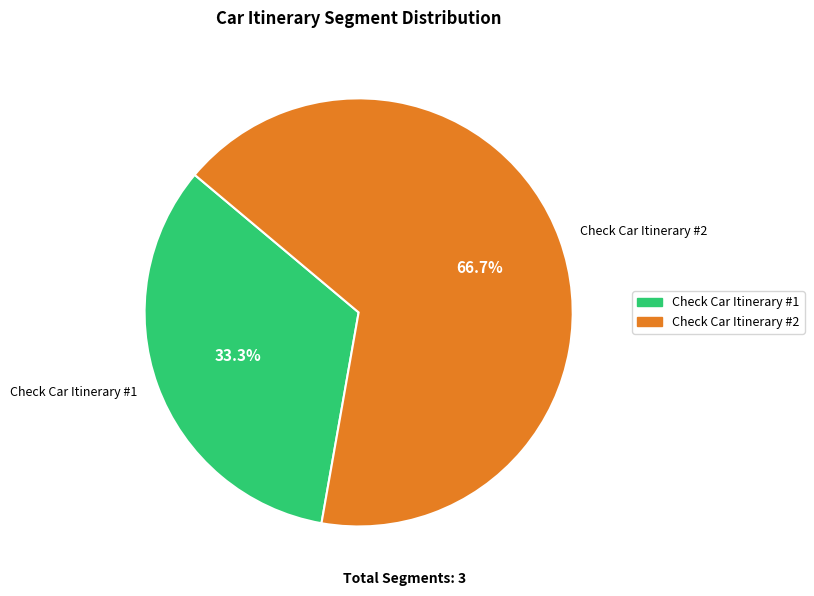

Rank the categories by value from highest to lowest.

Check Car Itinerary #2, Check Car Itinerary #1